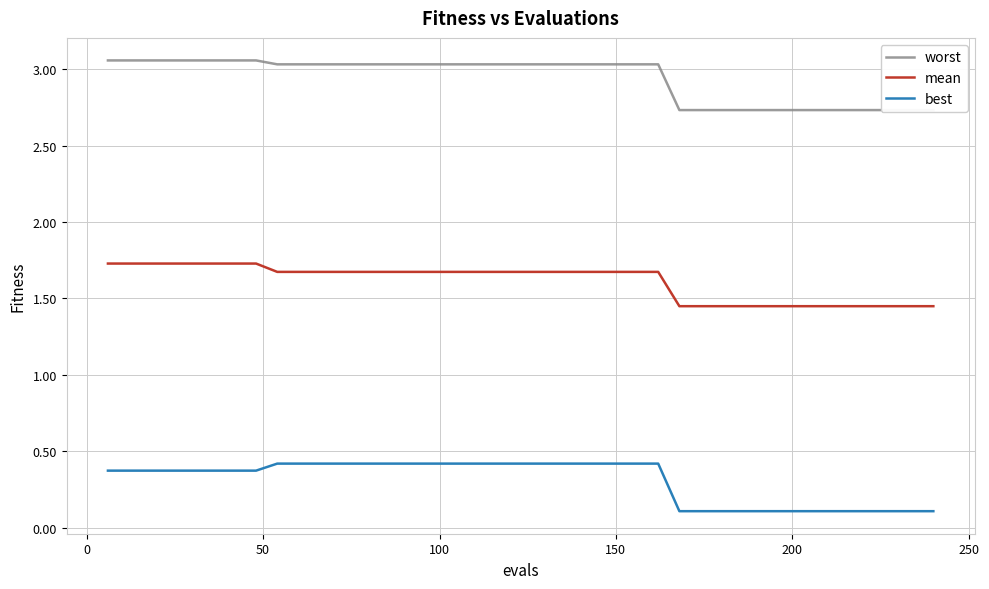

True or false: best and mean intersect in this chart.

False